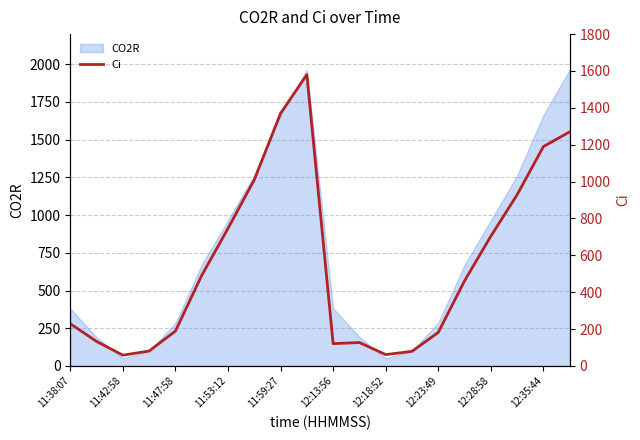

Reading left to right, what are all the values shown in this chart?

229.0	133.0	58.4	81.1	189.0	491.0	746.0	1010.0	1370.0	1580.0	121.0	127.0	61.3	79.4	182.0	462.0	704.0	929.0	1190.0	1270.0